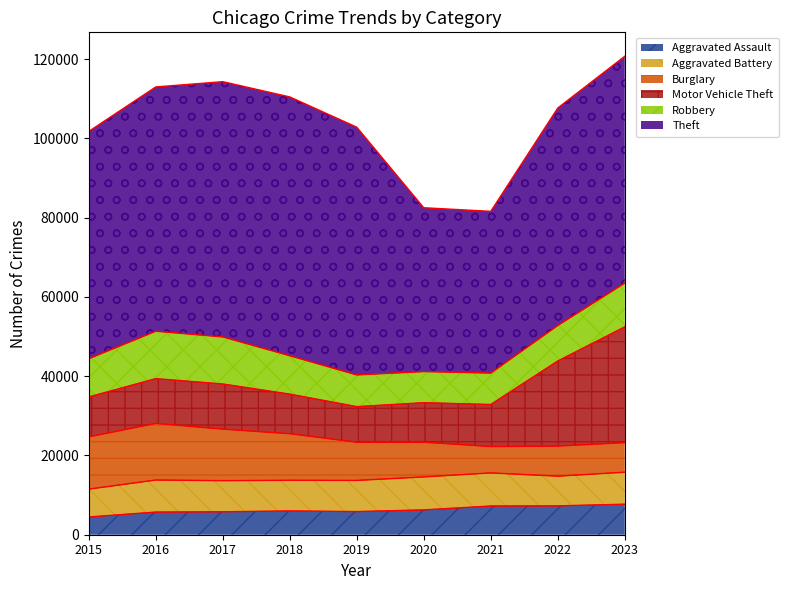

Which has a higher value, 2020 or 2019?

2020